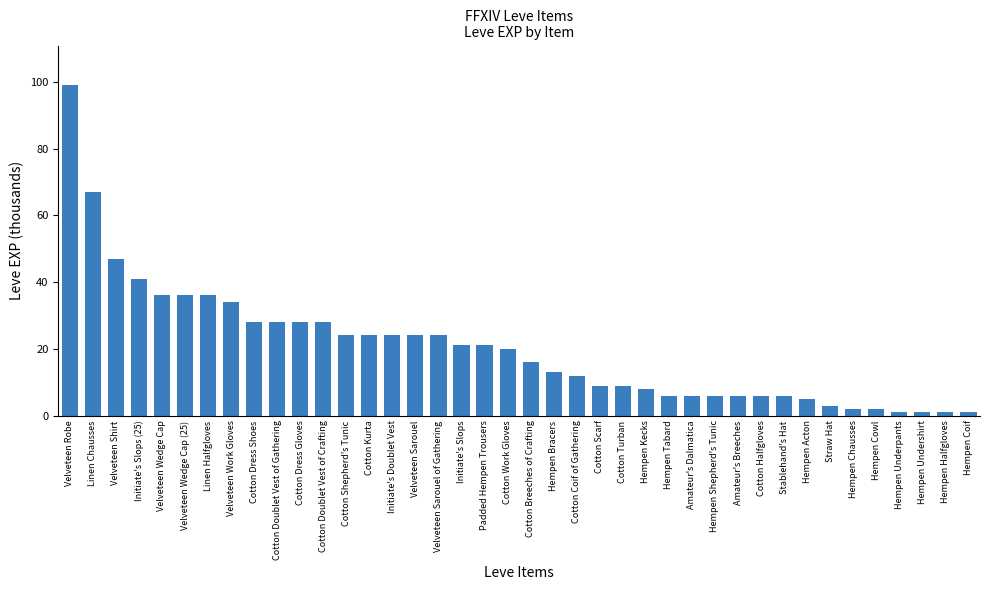

What is the change in value from Velveteen Robe to Initiate's Slops?

-78